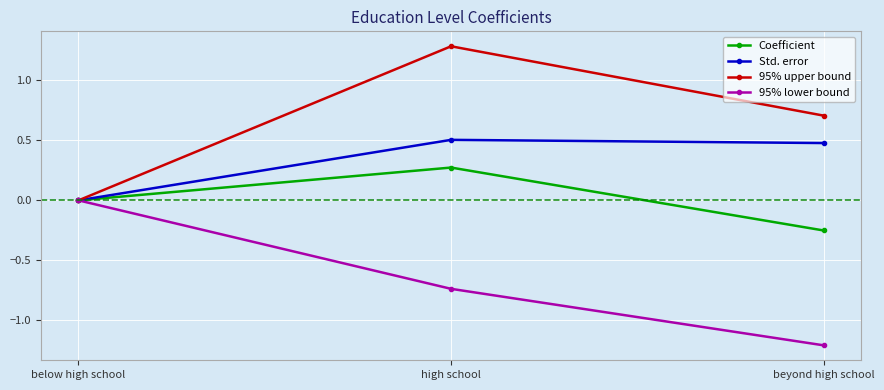

At which label is 95% upper bound closest to 0?

below high school